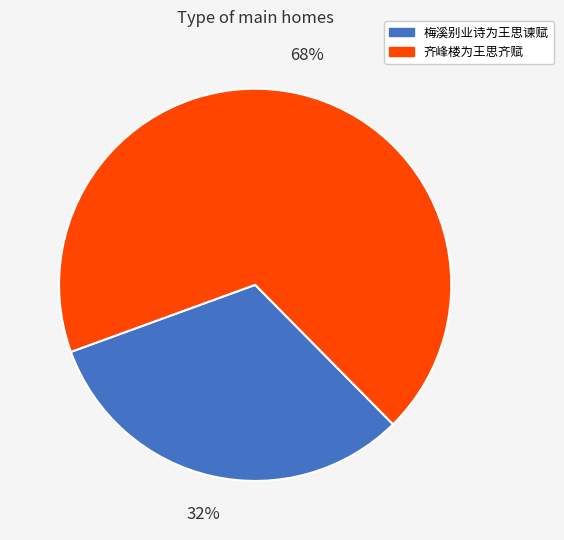

Approximately how many times larger is the value at 梅溪别业诗为王思谏赋 compared to 齐峰楼为王思齐赋?

0.5